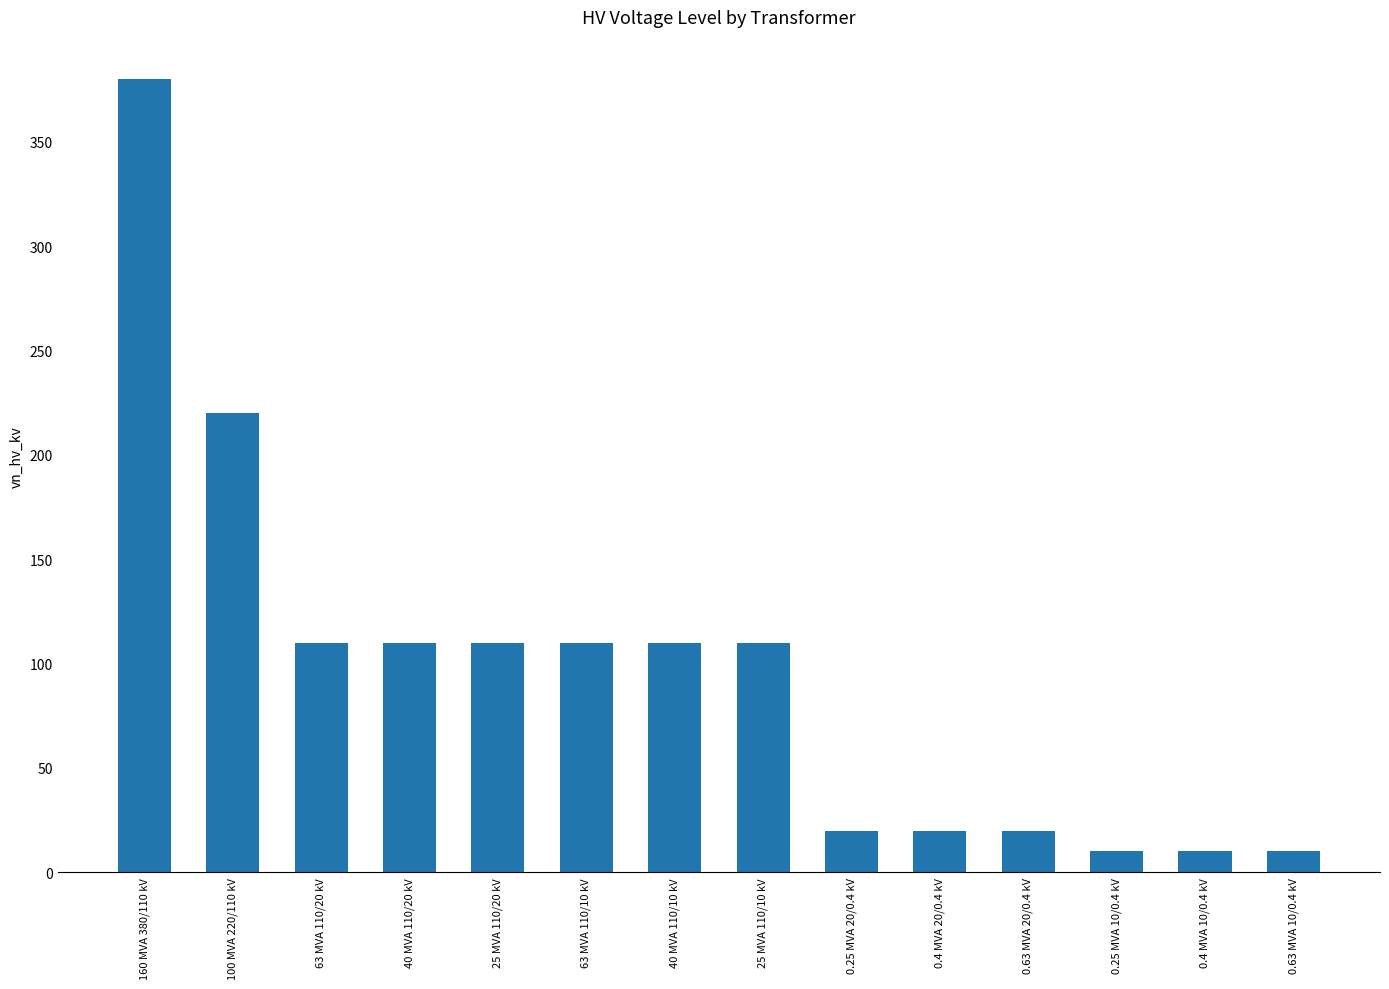

What is the label of the 14th bar from the left?

0.63 MVA 10/0.4 kV